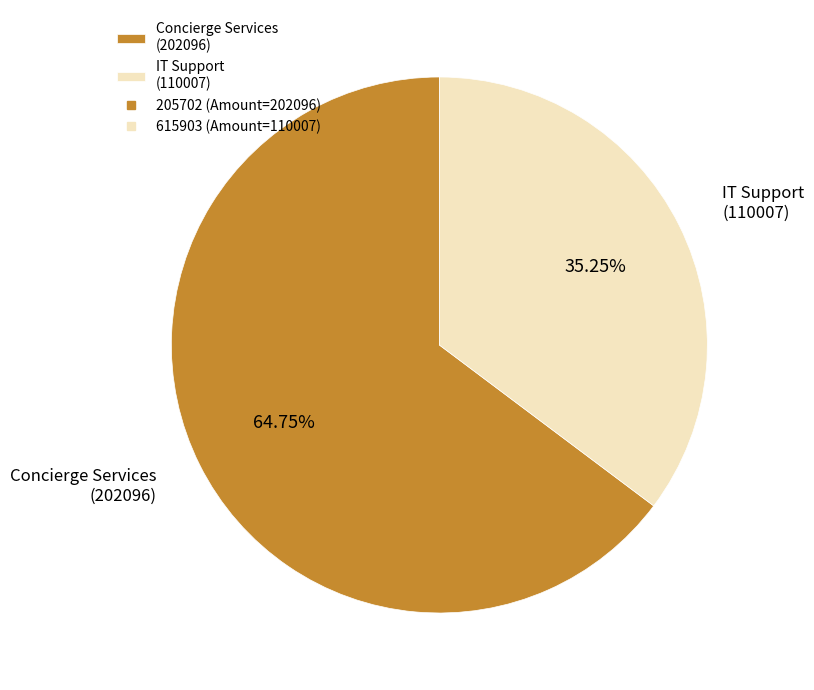

What is the ratio of the value at Concierge Services (202096) to the value at IT Support (110007)?

1.8